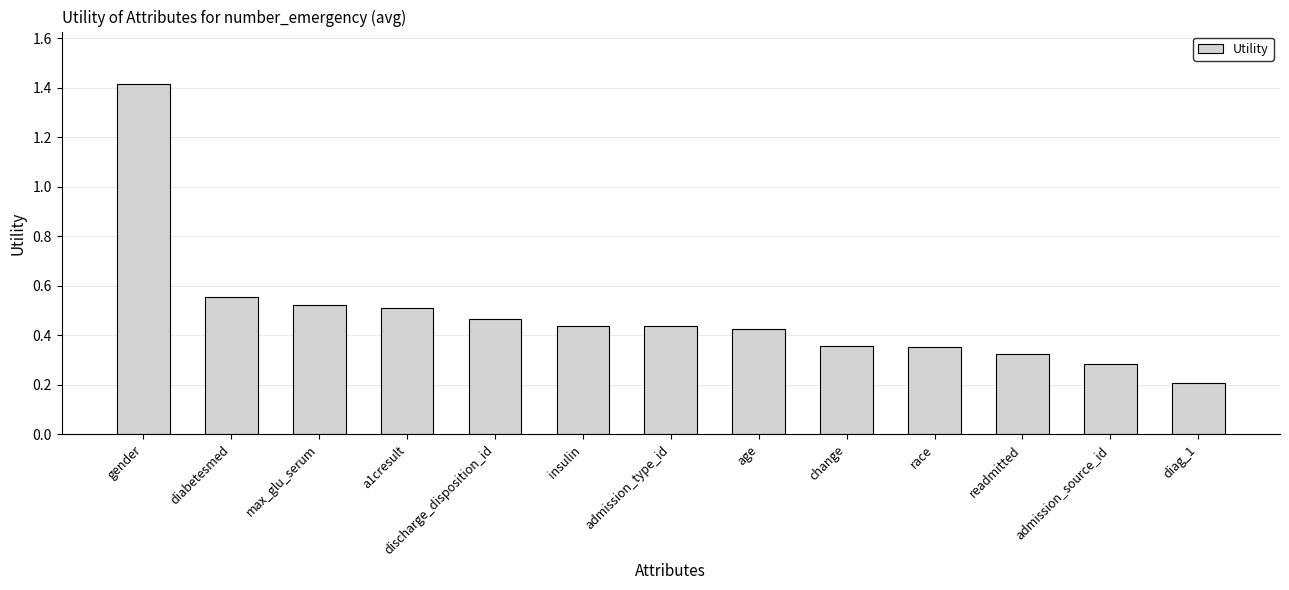

At which category does the chart reach its minimum across all series?

diag_1